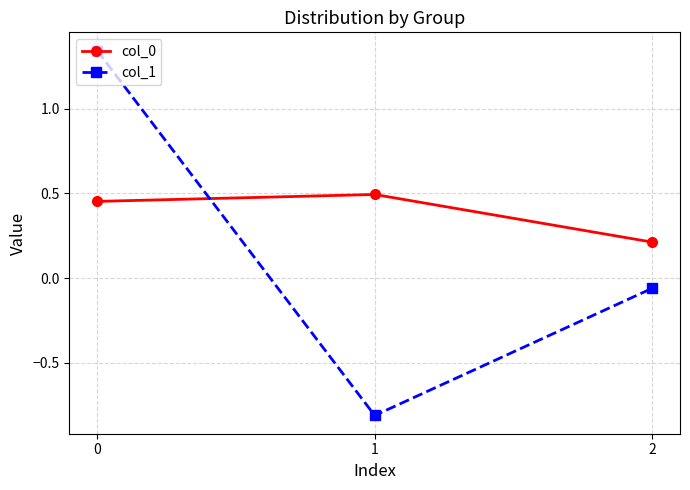

The value of col_1 at 1 is -0.8. True or false?

True